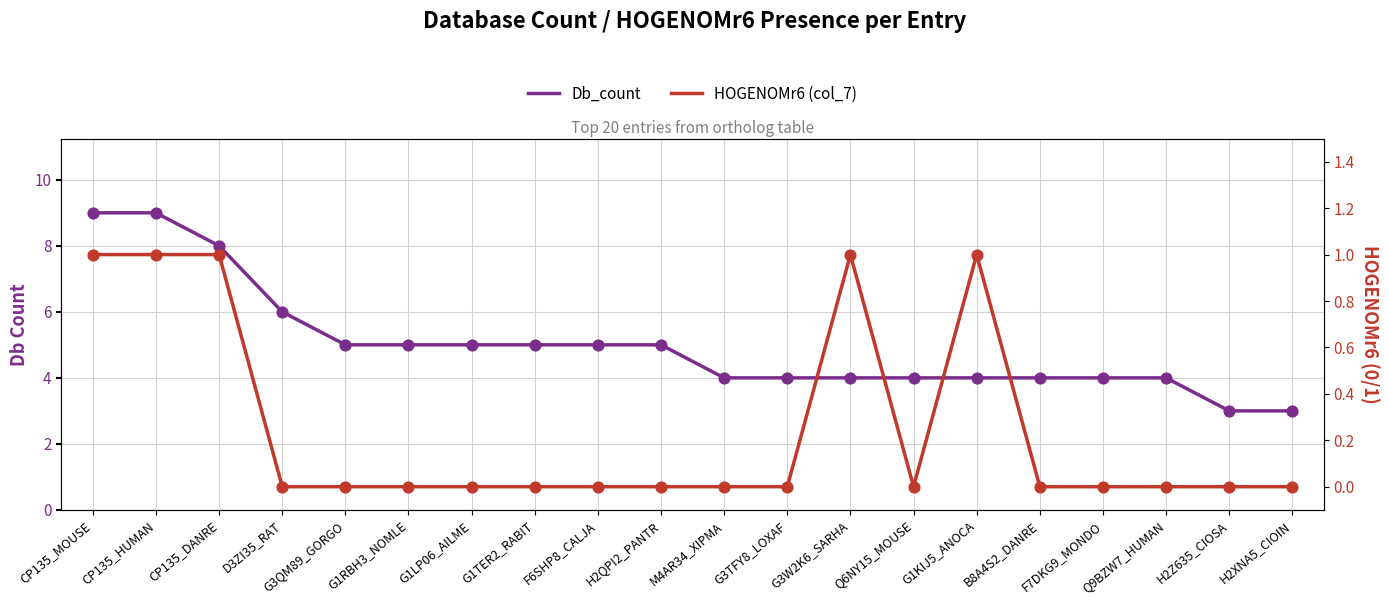

At which category is the sum across all series the highest?

CP135_MOUSE